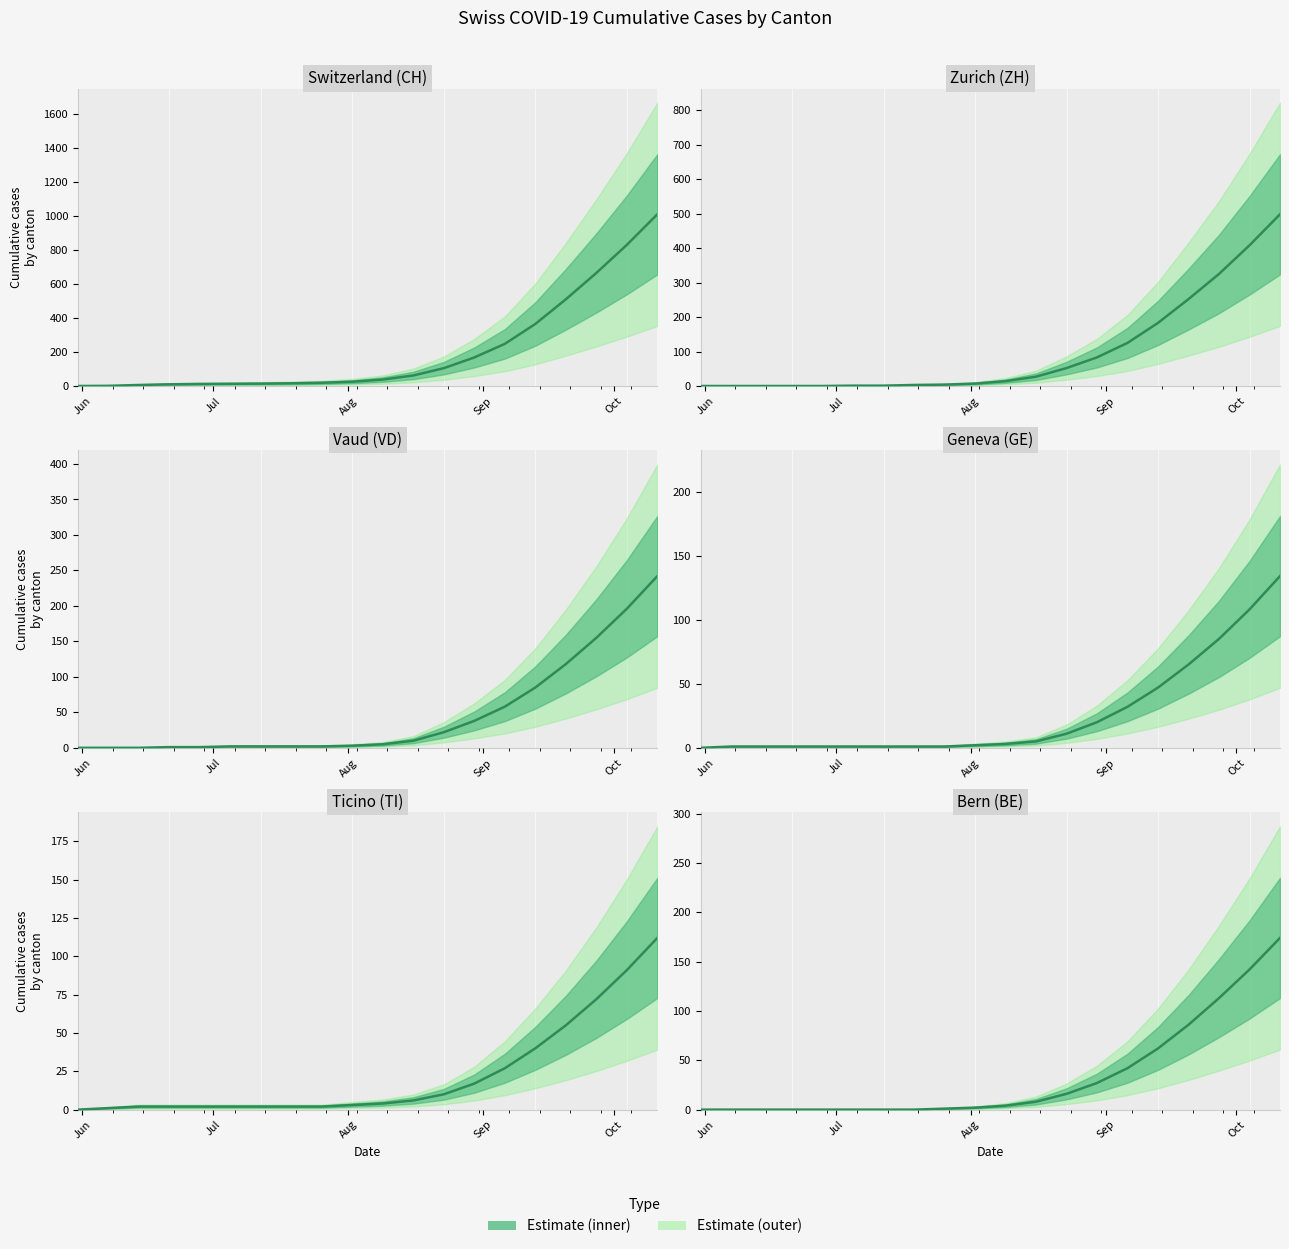

Which category has the lowest value in the VD series?

Jun